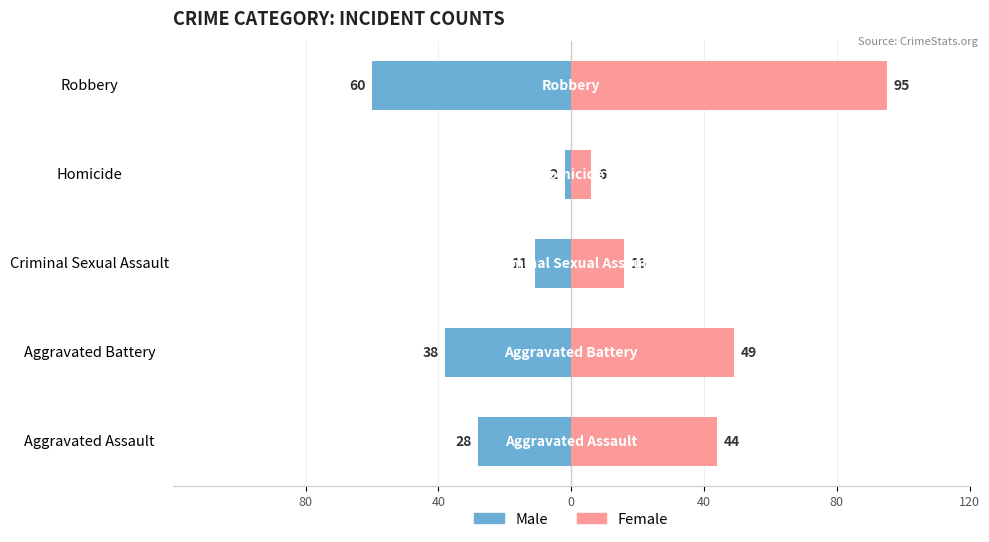

Reading left to right, transcribe all the data shown in this chart.

Male: -28	-38	-11	-2	-60
Female: 44	49	16	6	95